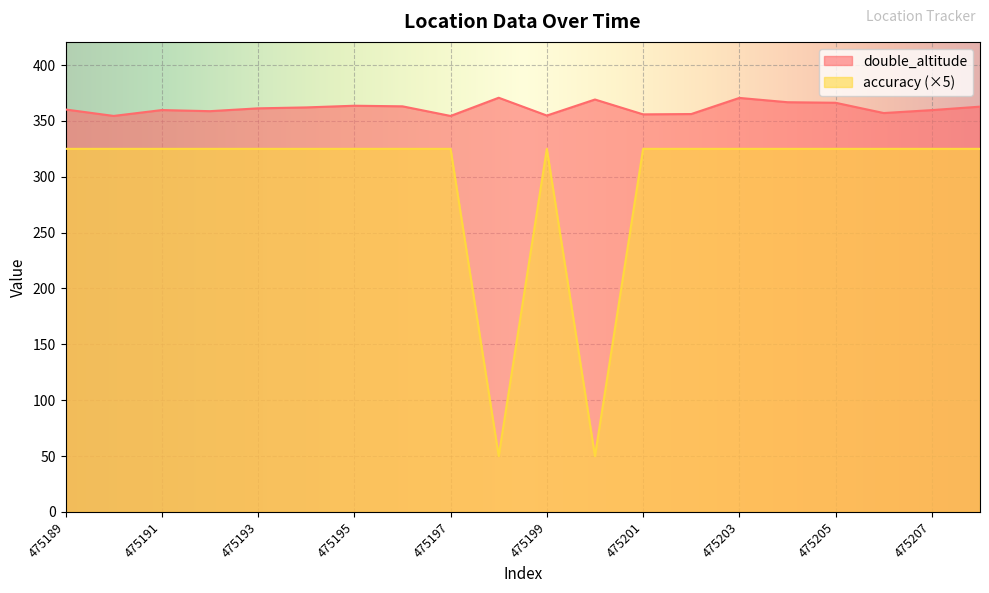

How many series are shown in this chart?

2